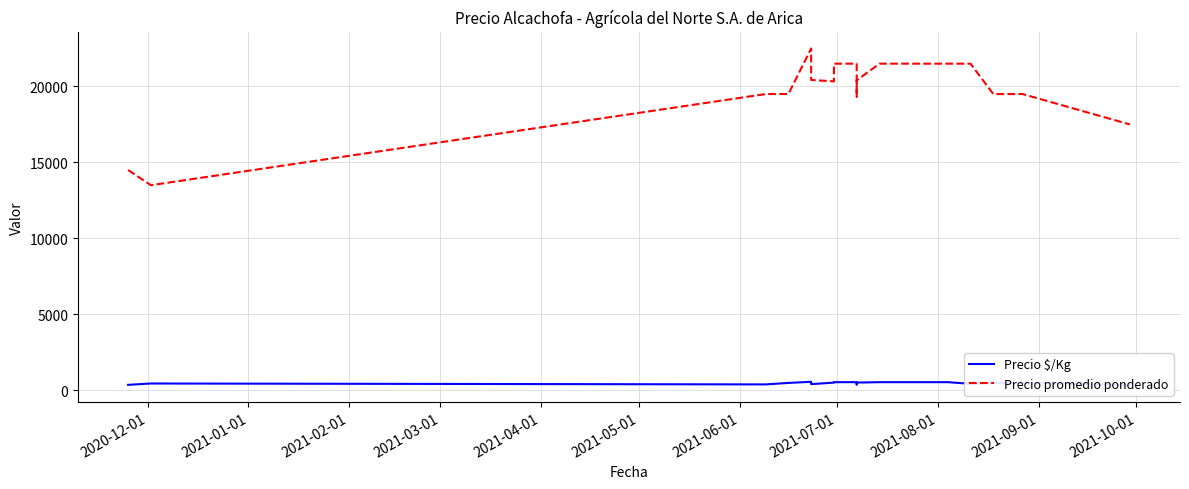

Which series has the largest range (max minus min)?

Precio promedio ponderado